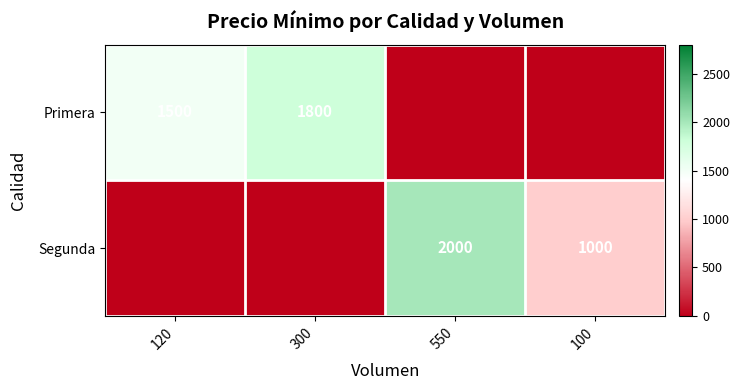

The Primera series shows 745 at 120. True or false?

False